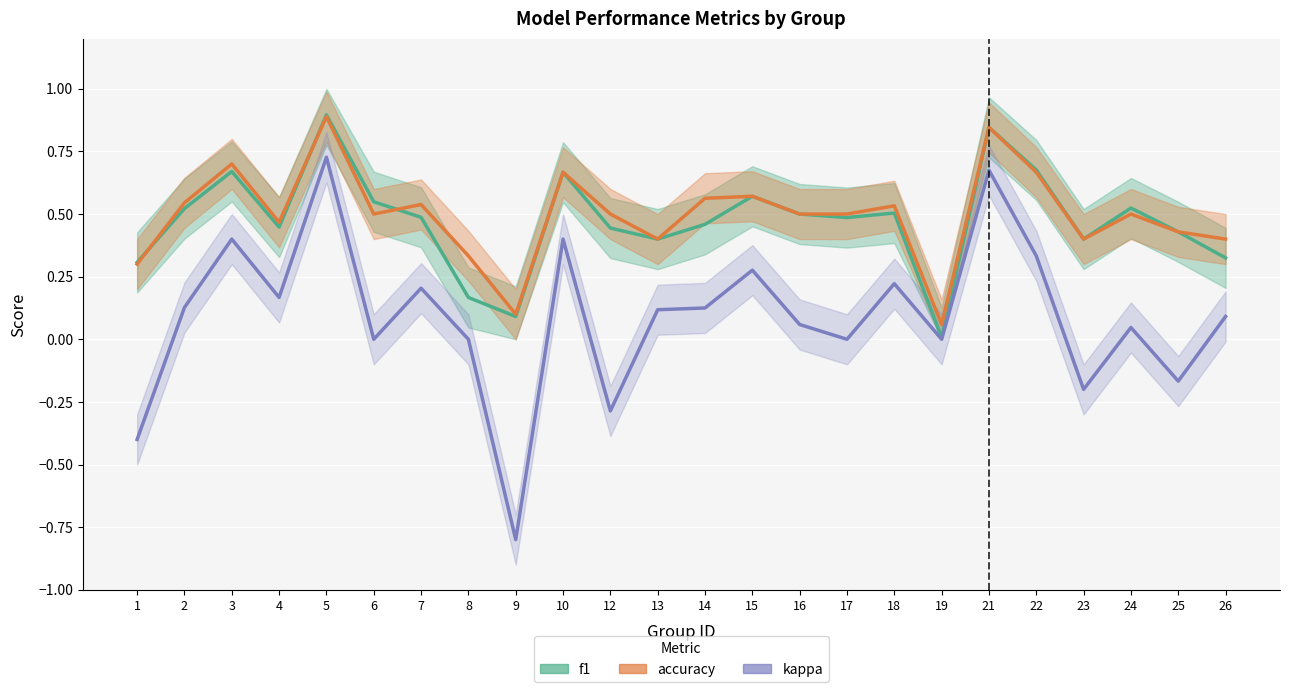

Reading left to right, transcribe all the data shown in this chart.

f1: 0.3	0.5	0.7	0.4	0.9	0.5	0.5	0.2	0.1	0.7	0.4	0.4	0.5	0.6	0.5	0.5	0.5	0.0	0.8	0.7	0.4	0.5	0.4	0.3
accuracy: 0.3	0.5	0.7	0.5	0.9	0.5	0.5	0.3	0.1	0.7	0.5	0.4	0.6	0.6	0.5	0.5	0.5	0.1	0.8	0.7	0.4	0.5	0.4	0.4
kappa: -0.4	0.1	0.4	0.2	0.7	0.0	0.2	0.0	-0.8	0.4	-0.3	0.1	0.1	0.3	0.1	0.0	0.2	0.0	0.7	0.3	-0.2	0.0	-0.2	0.1